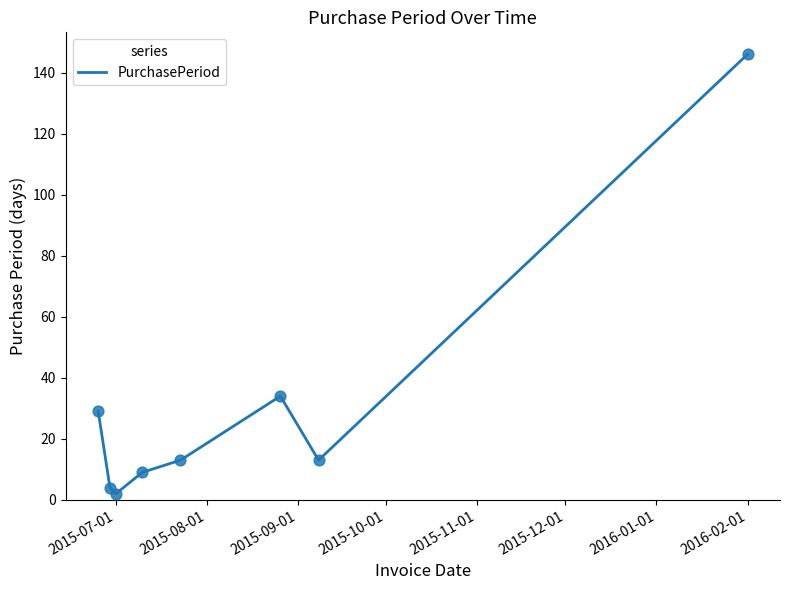

What is the greatest value displayed?

146